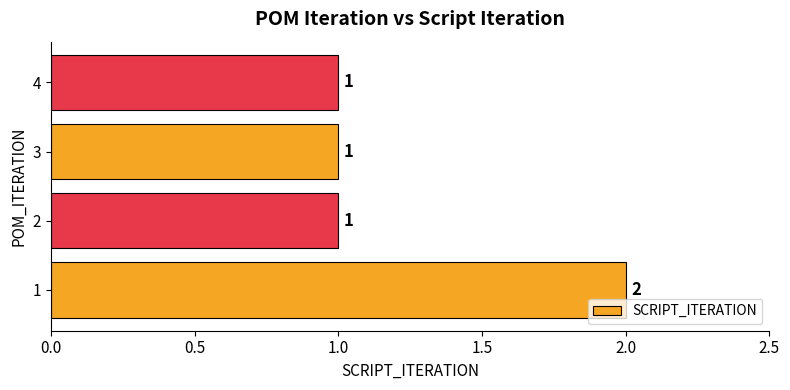

Count the values in the range 1 to 2.

4